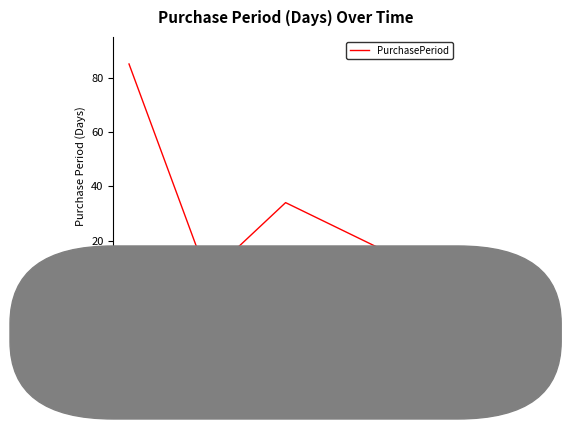

Approximately how many times larger is the value at 2017-09-29 compared to 2017-12-05?

14.2